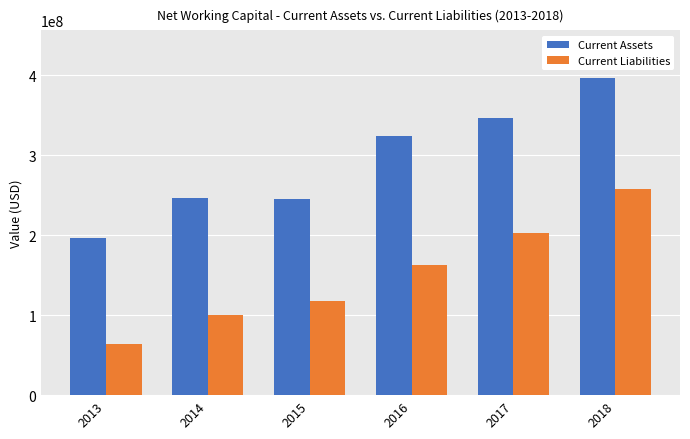

How many distinct data groups are displayed?

2